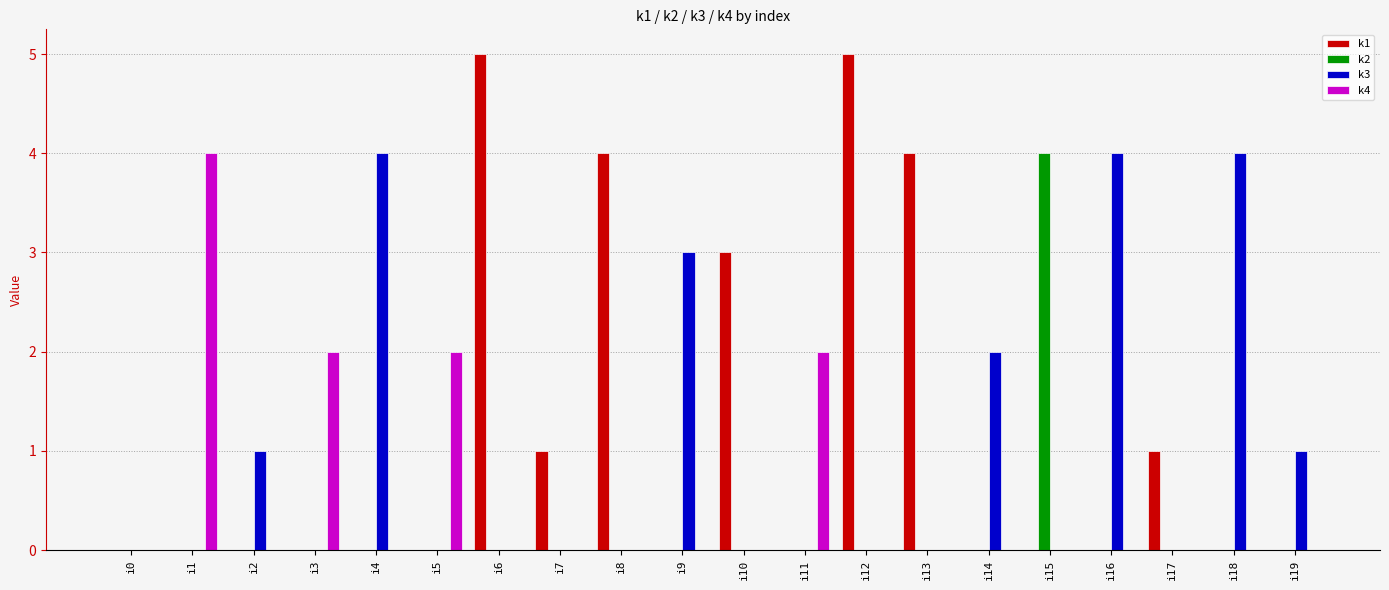

Between i7 and i11, which series saw the biggest shift?

k4